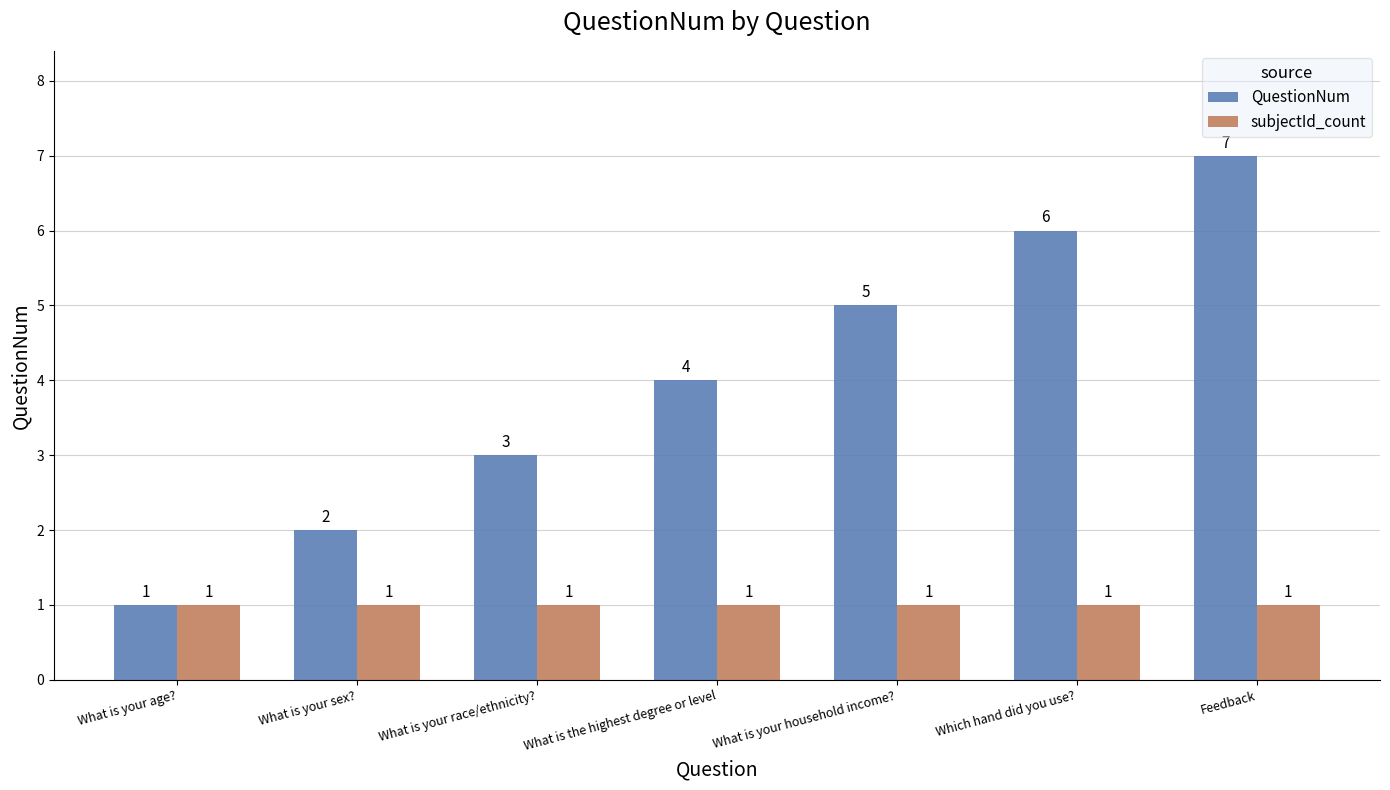

Which series has the widest spread of values?

QuestionNum